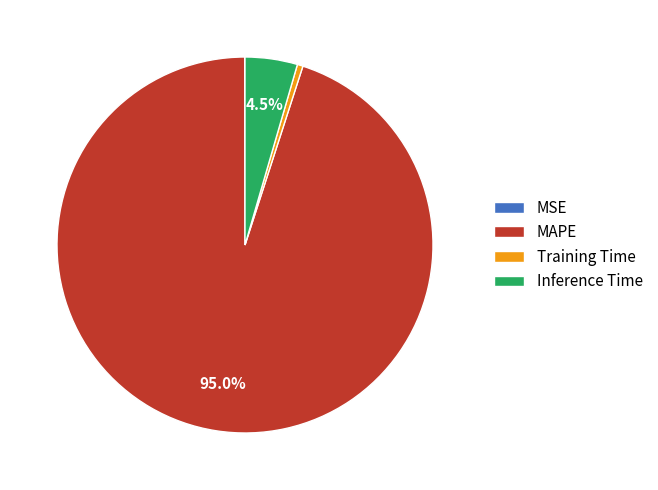

What percentage is NOT represented by MAPE?

5.0%